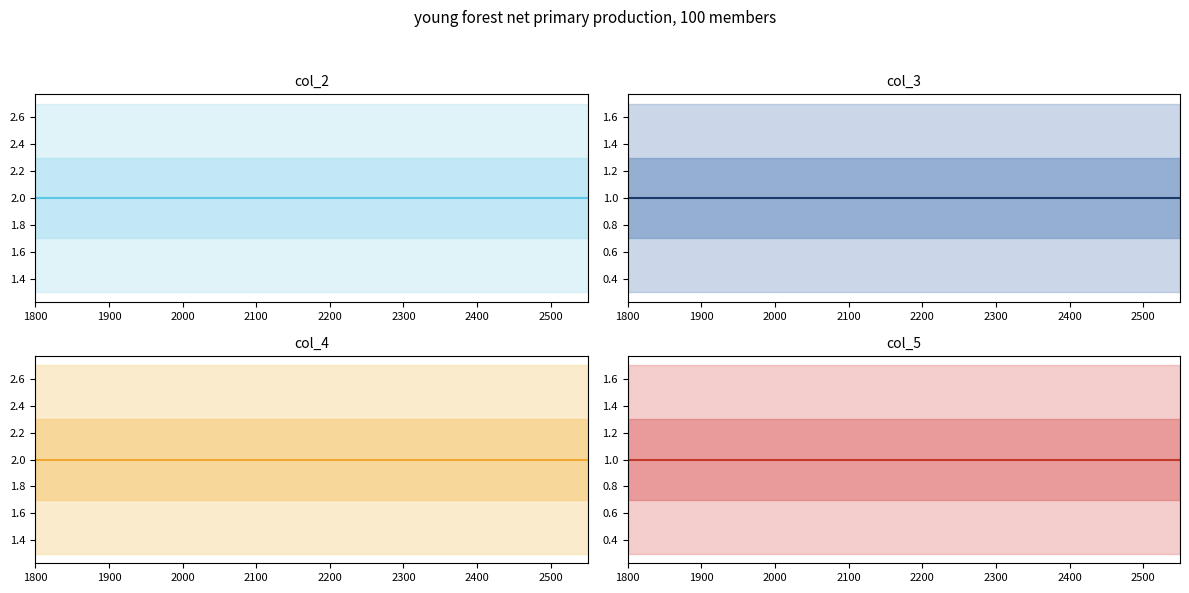

True or false: col_3 and col_4 intersect in this chart.

False